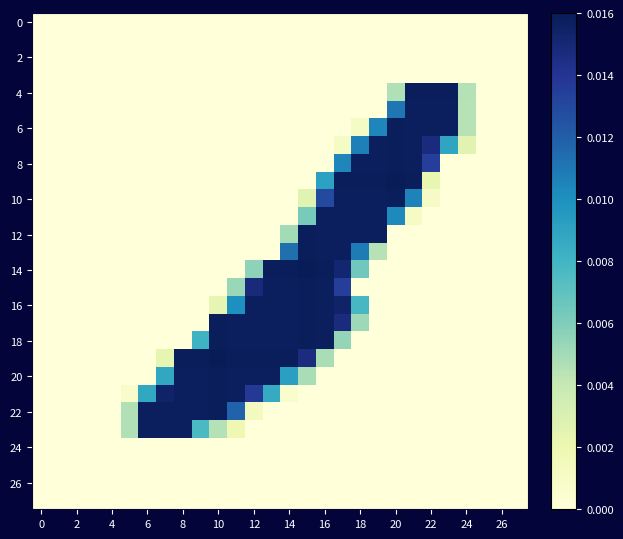

At which category does the chart reach its peak across all series?

20